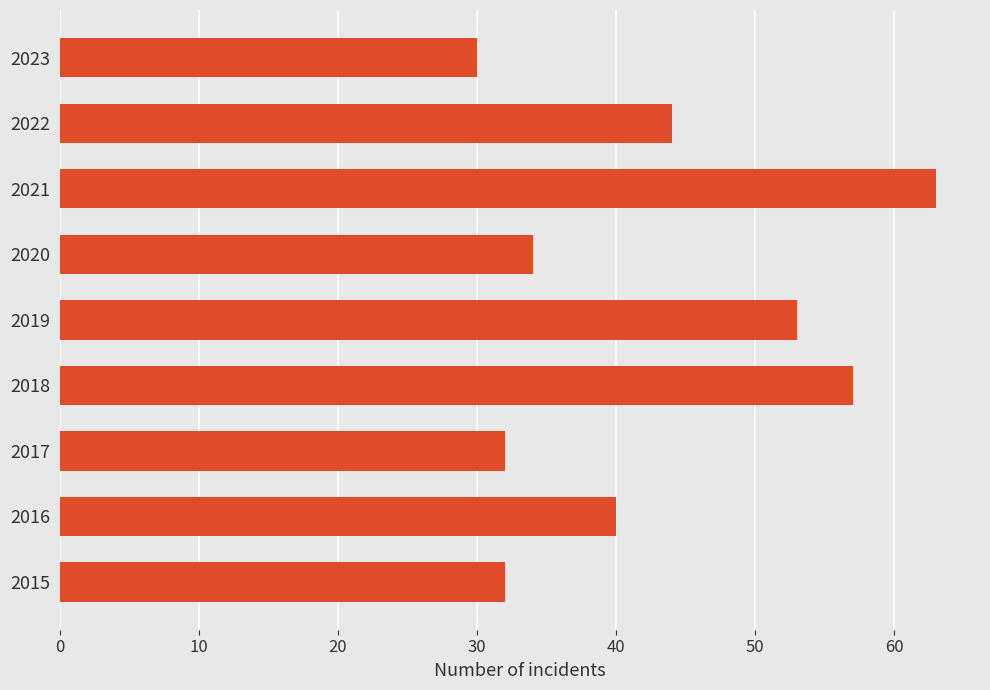

Count the number of categories in the chart.

9